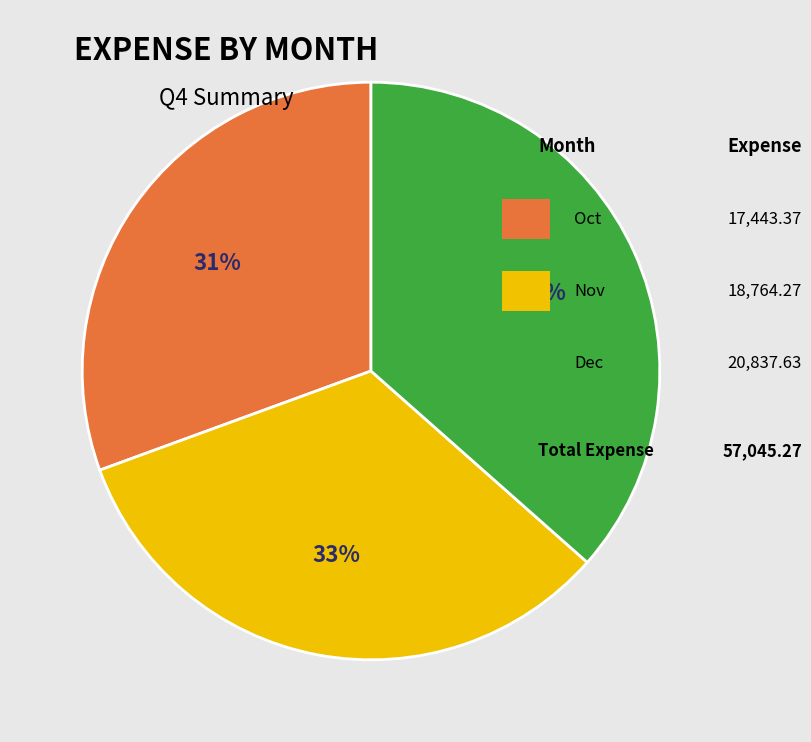

To the nearest percent, what is the difference between the largest and smallest slice percentages?

6%